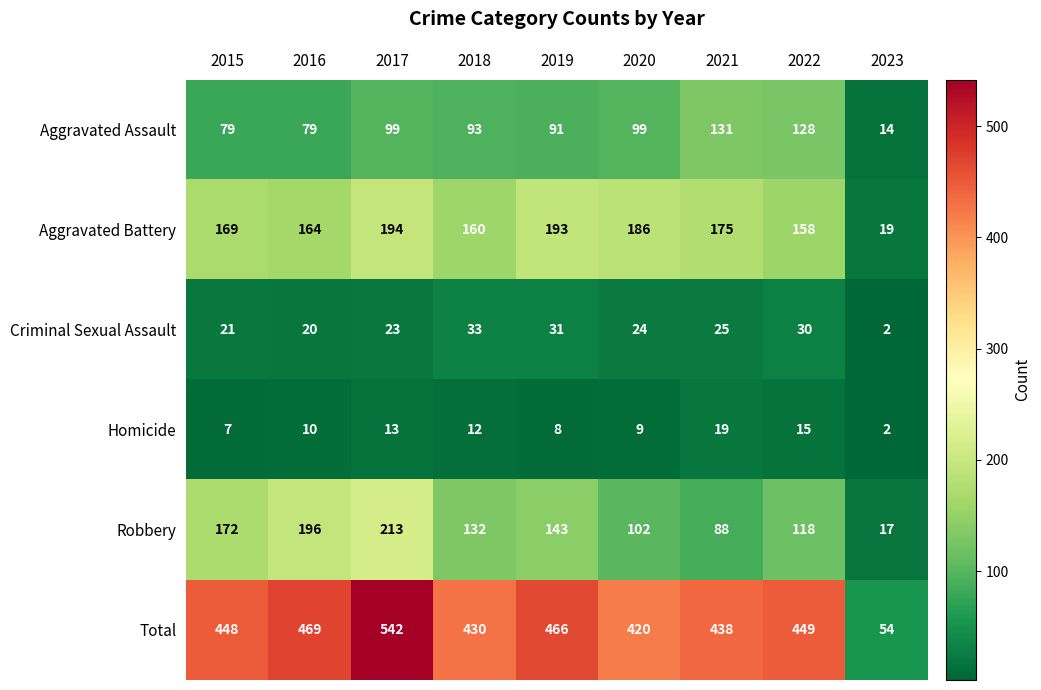

At which label is Robbery closest to 115?

2022